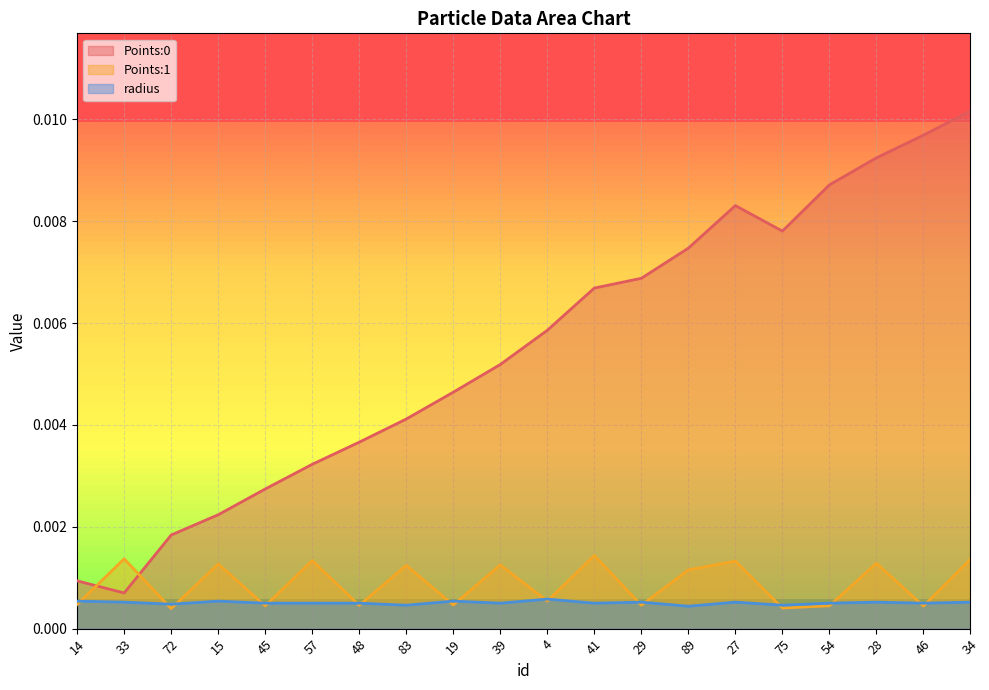

Where is the first local minimum for radius?

72